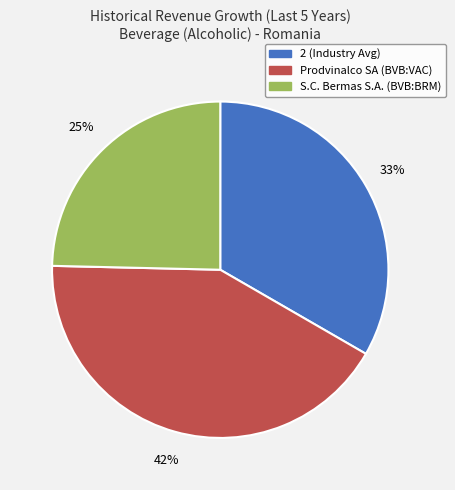

Is it true that S.C. Bermas S.A. (BVB:BRM) is 25% of the pie?

True